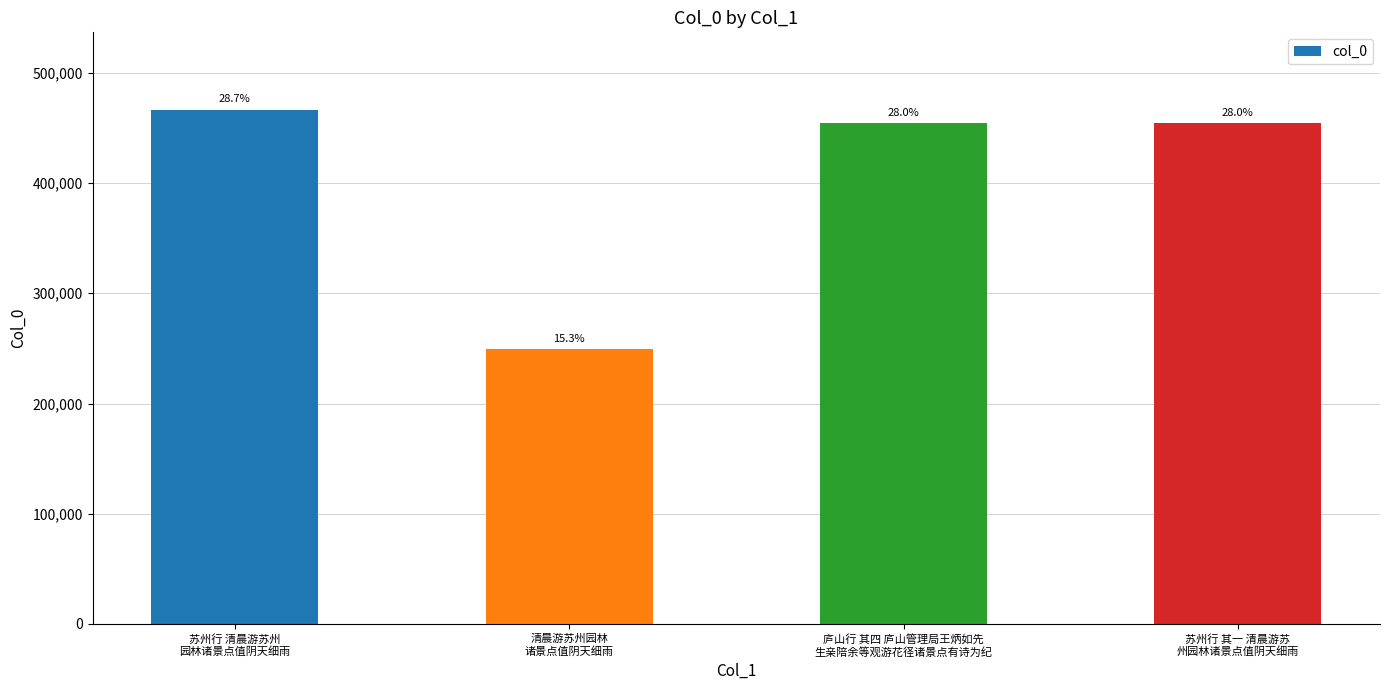

How many bars are there in total?

4